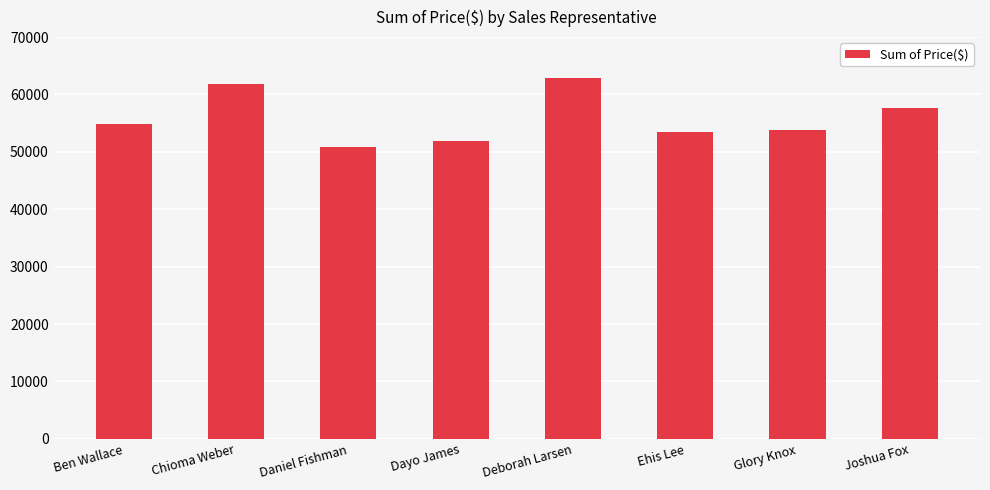

What is the value of the 4th bar from the left?

51913